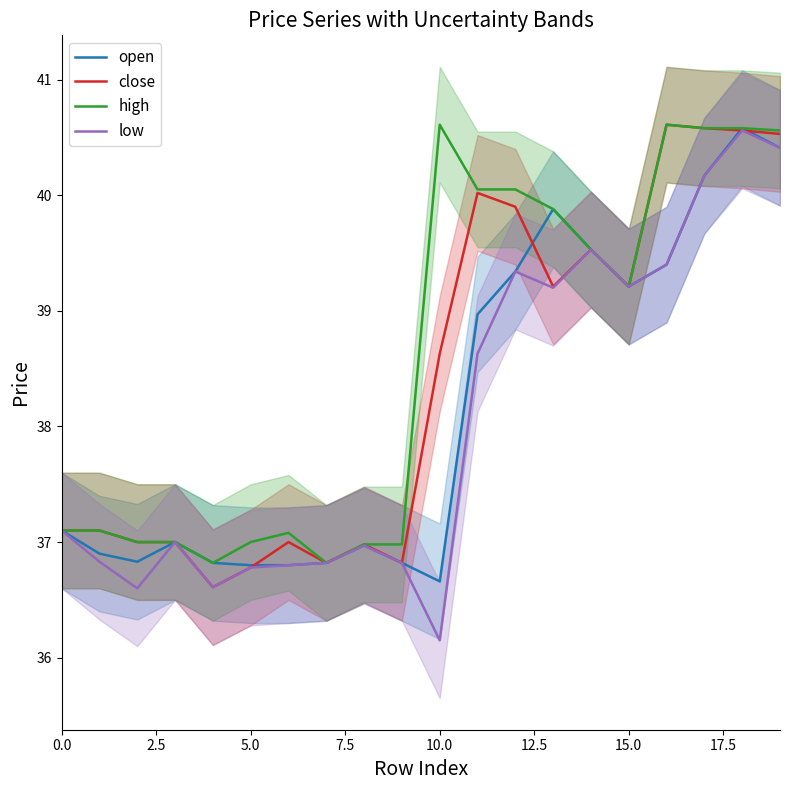

At which category is the sum across all series the highest?

18